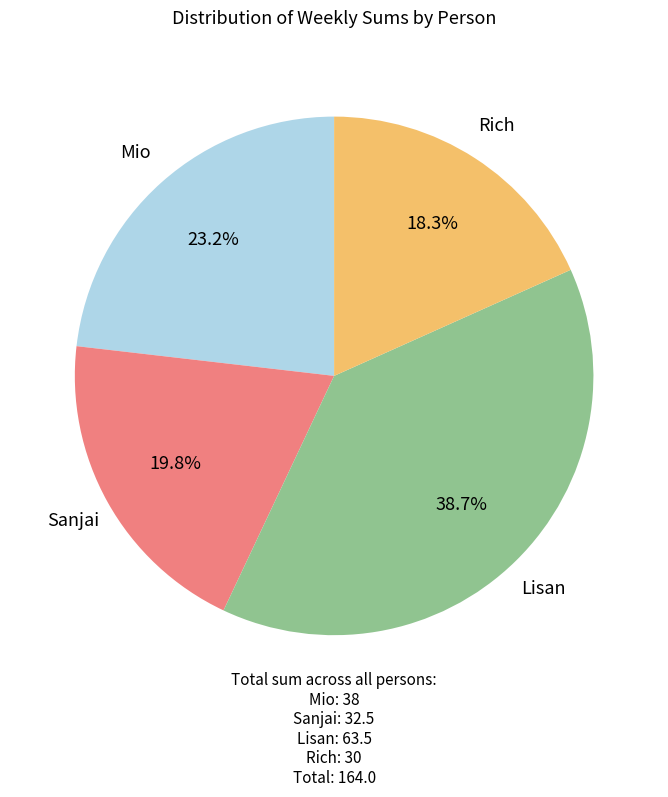

To the nearest percent, what is the average slice percentage?

25%